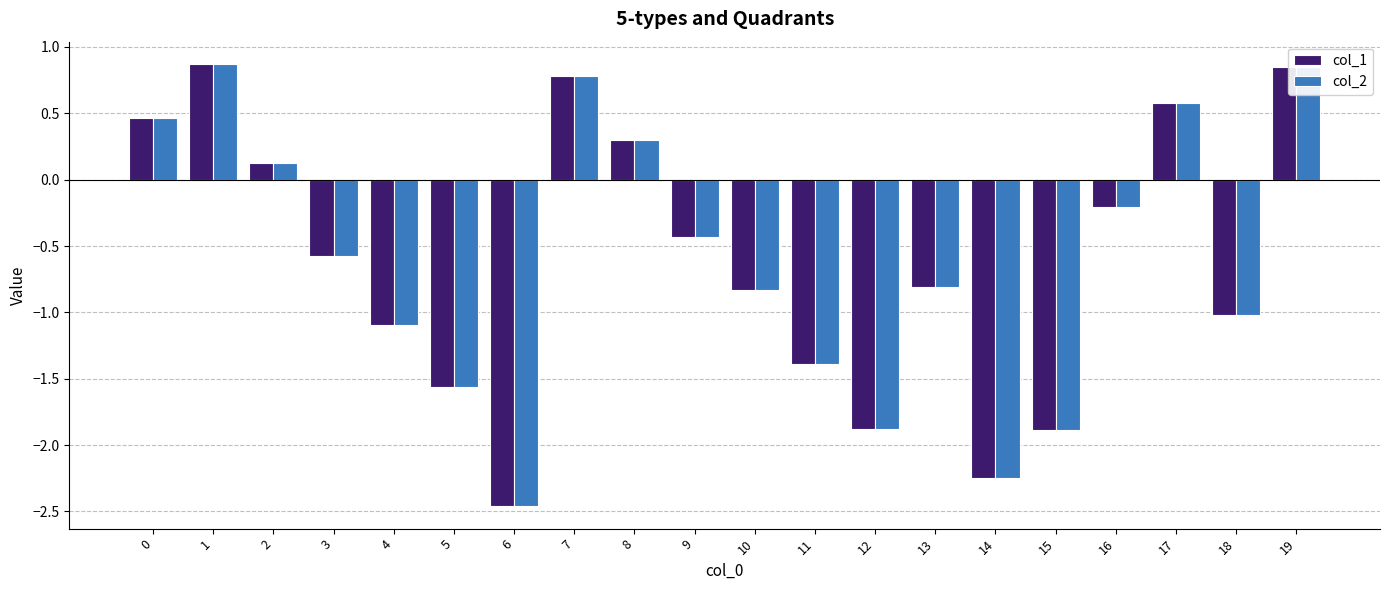

Where is col_2 nearest to the value 0?

2